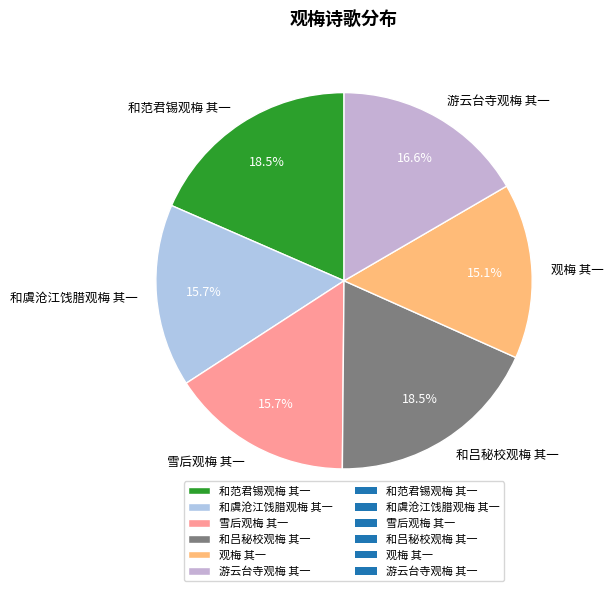

Does 和虞沧江饯腊观梅 其一 account for over 50% of the chart?

No